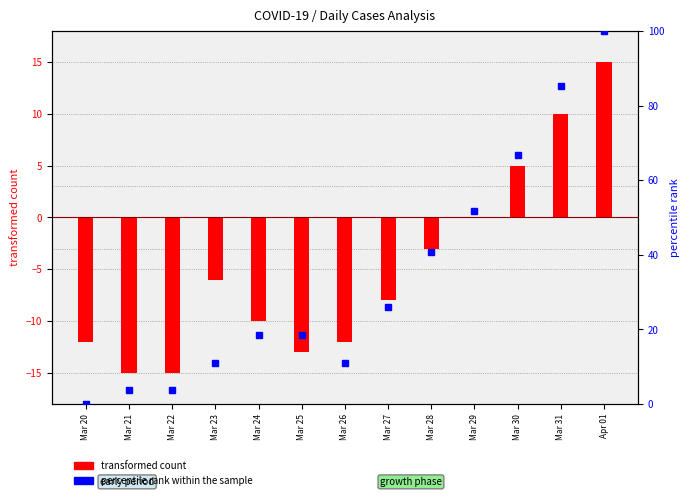

How many values in the percentile rank within the sample series exceed 18?

8